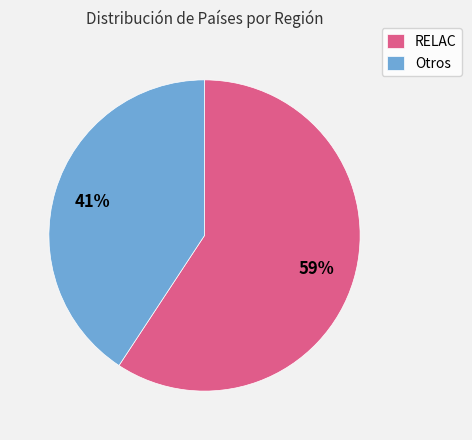

To the nearest percent, what is the average slice percentage?

50%